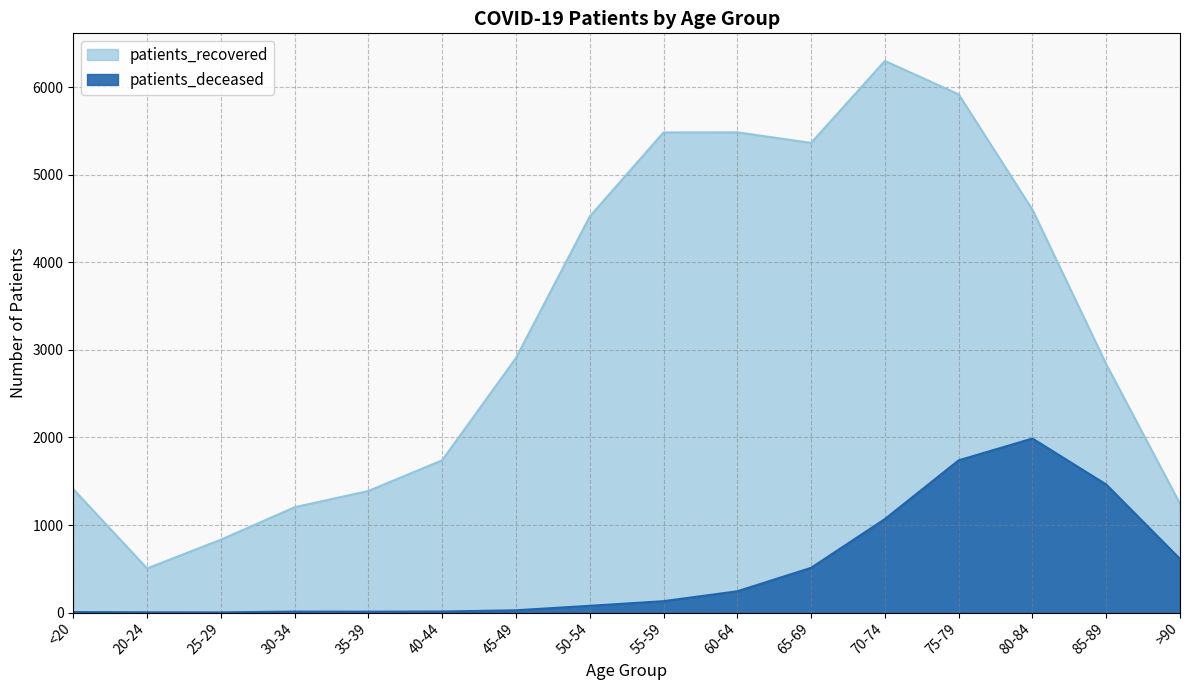

What is the greatest value displayed?

6302